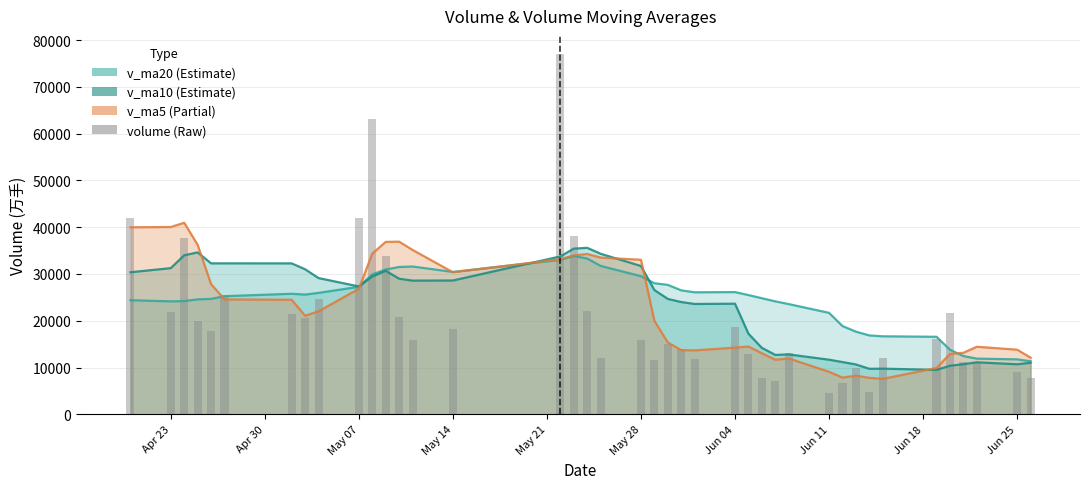

Read the v_ma10 value at May 28.

31699.3